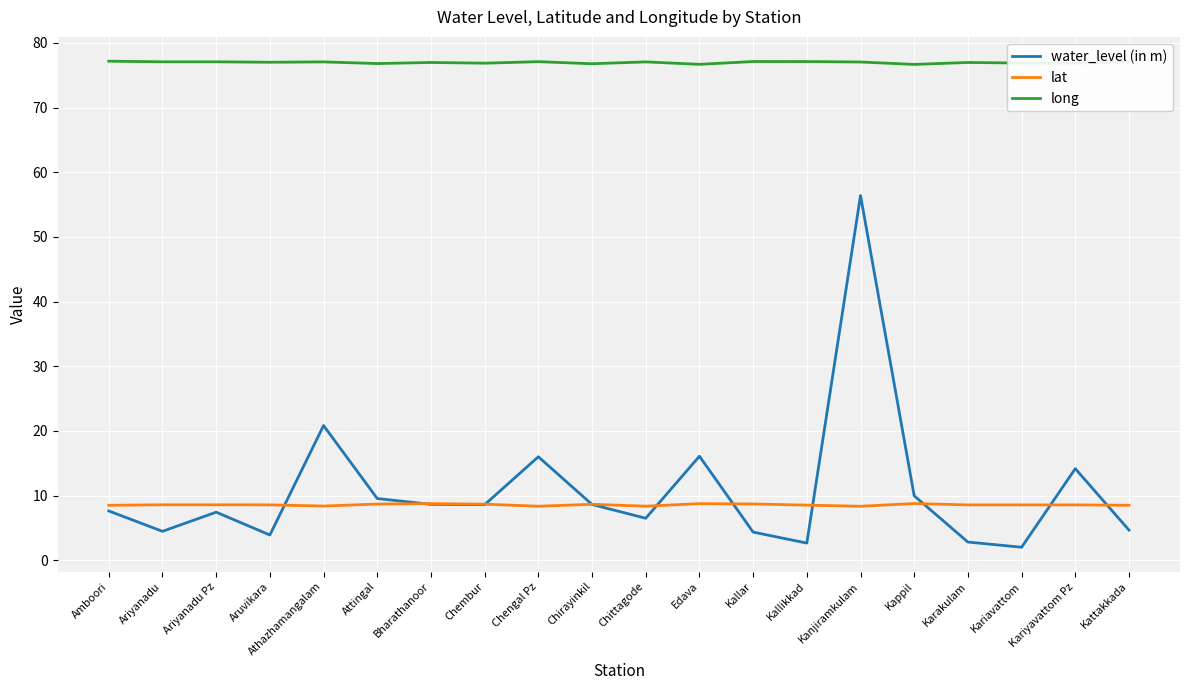

How many lines are shown in the chart?

3